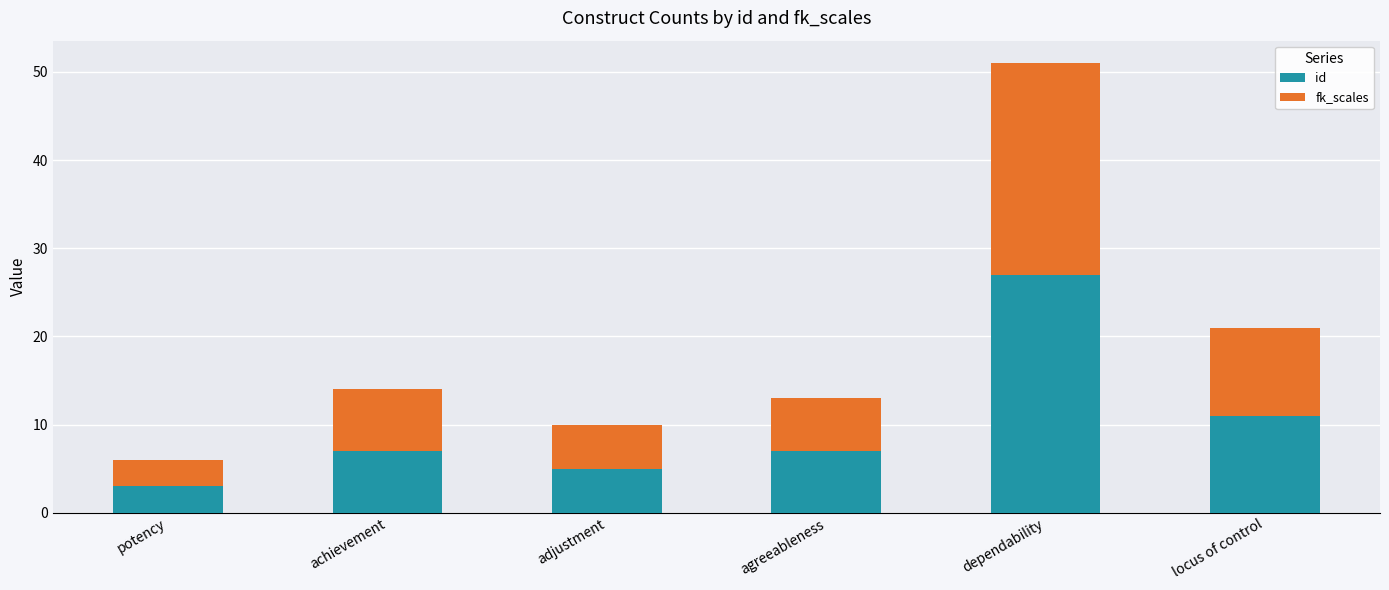

How many bars are there in total?

6